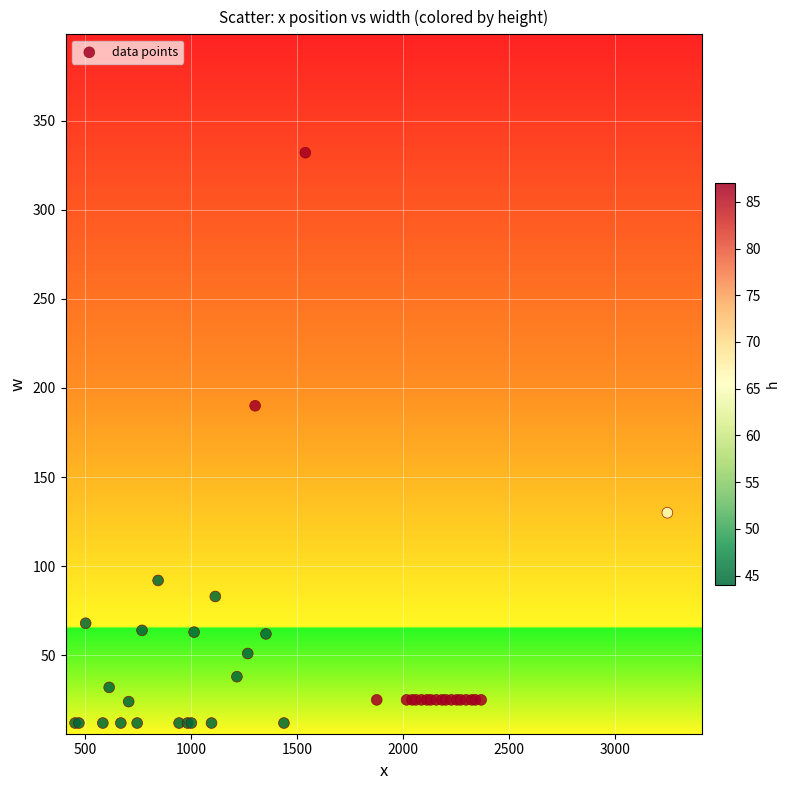

What Y value in the scatter plot is closest to 172?

190